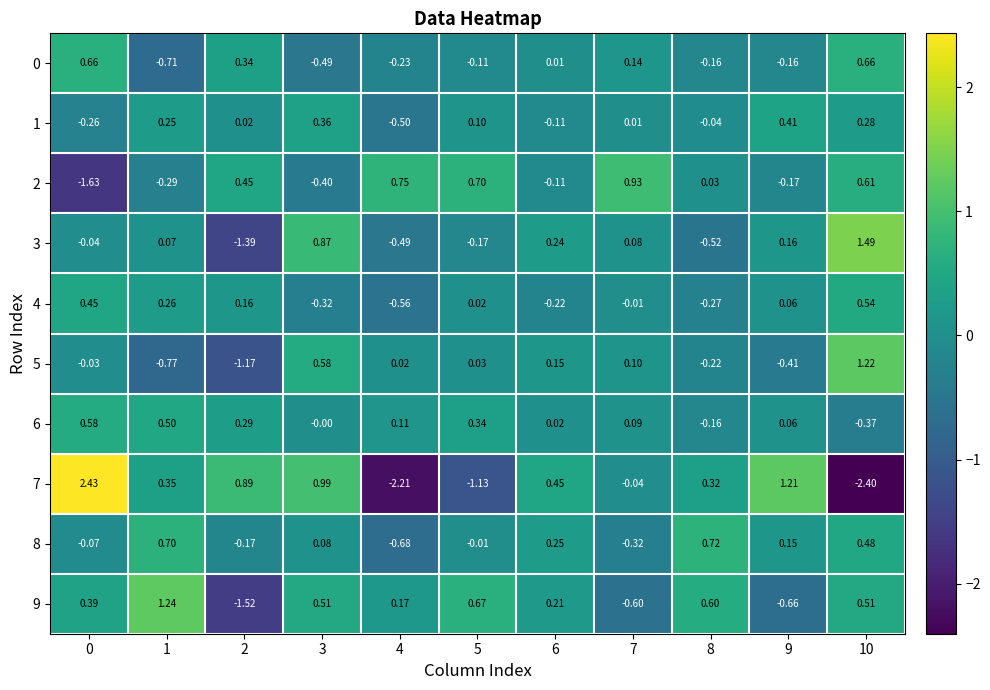

Is the value of 3 at 7 greater than the value of 7 at 1?

No